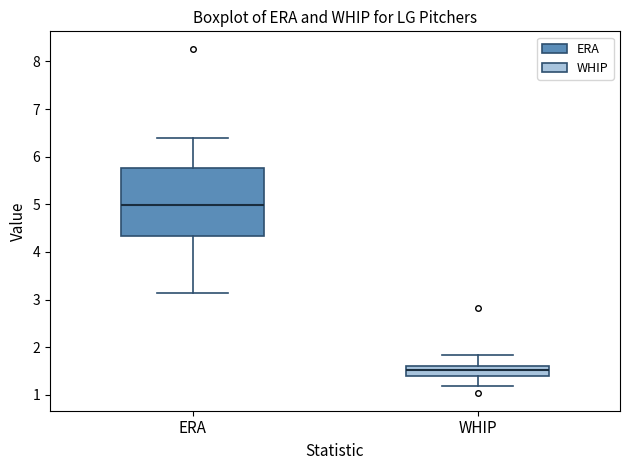

Reading left to right, transcribe this box plot: for each box, give where its median line is, the range the box spans, and where its two whiskers end, as read against the y-axis. The values are not printed on the chart, so give them approximately, as read against the axis.

ERA: median 5.0, box 4.3 to 5.8, whiskers 3.1 to 6.4
WHIP: median 1.5, box 1.4 to 1.6, whiskers 1.2 to 1.8